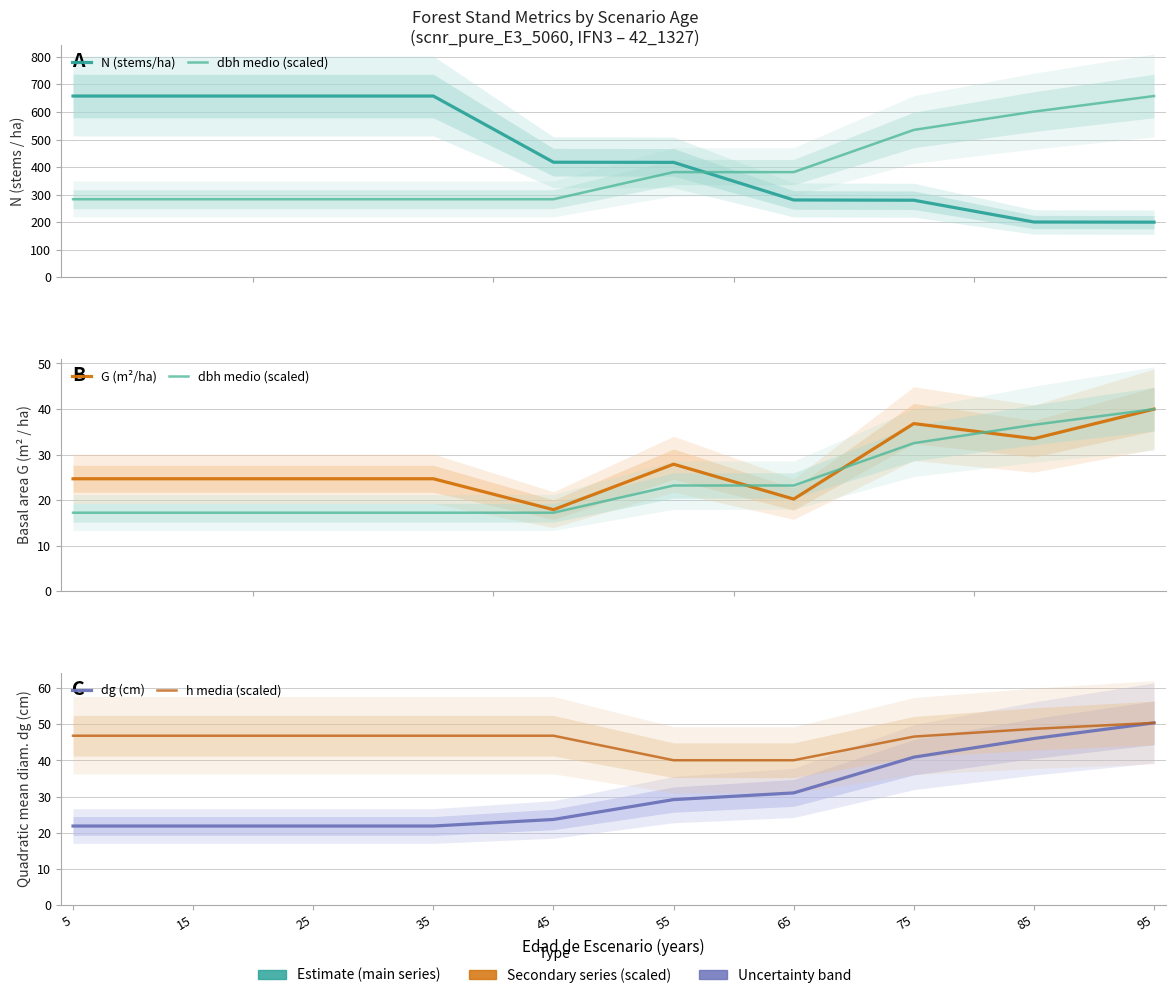

The N (stems/ha) series shows 200.8 at 85. True or false?

True